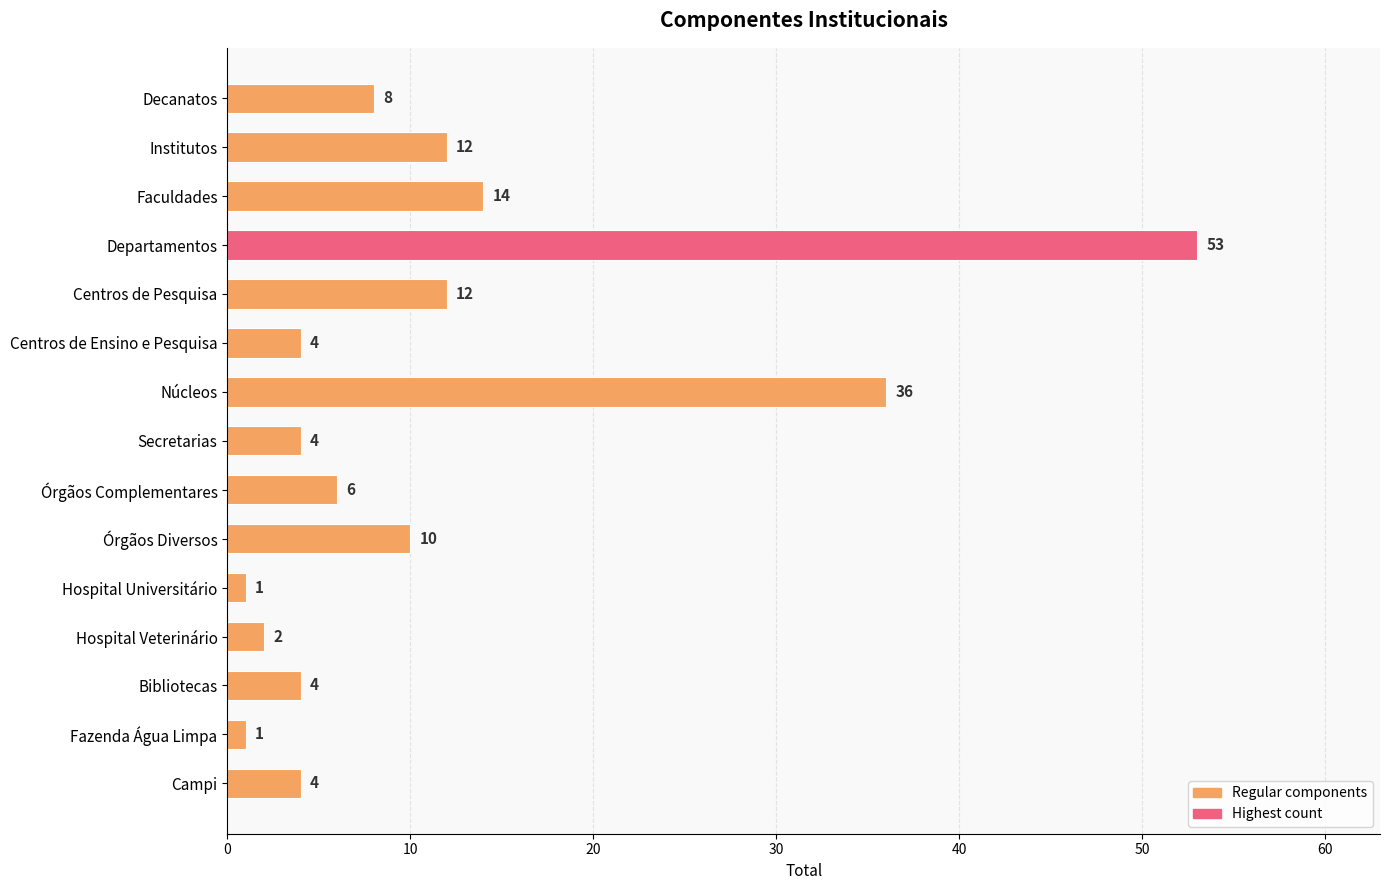

How many bars are there in total?

15